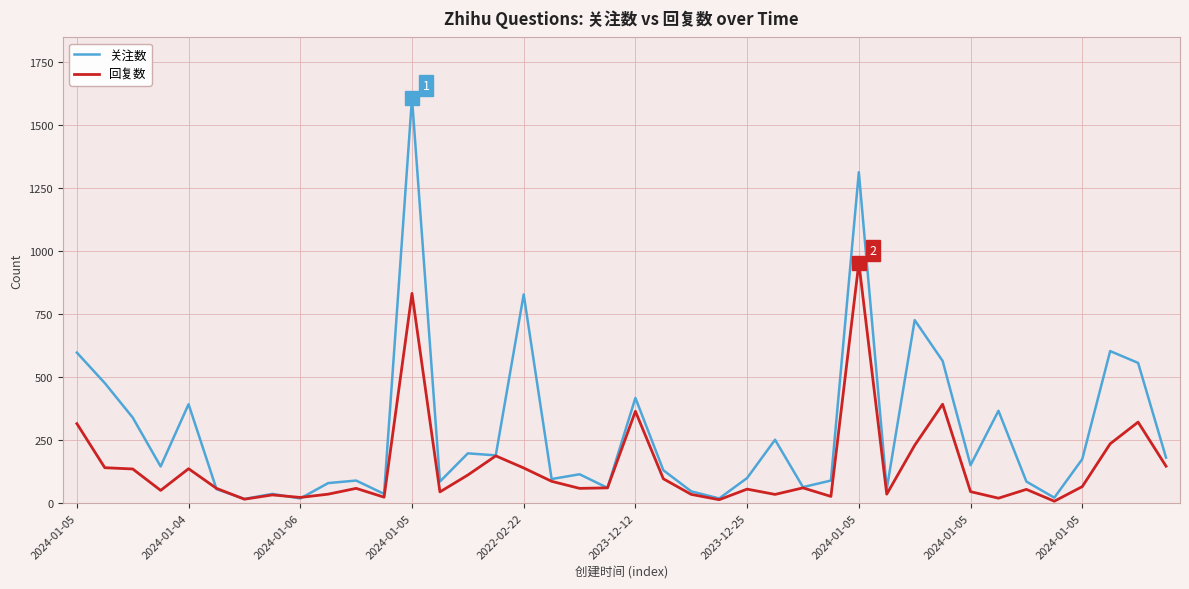

Rank the series by their maximum value, from highest to lowest.

关注数, 回复数